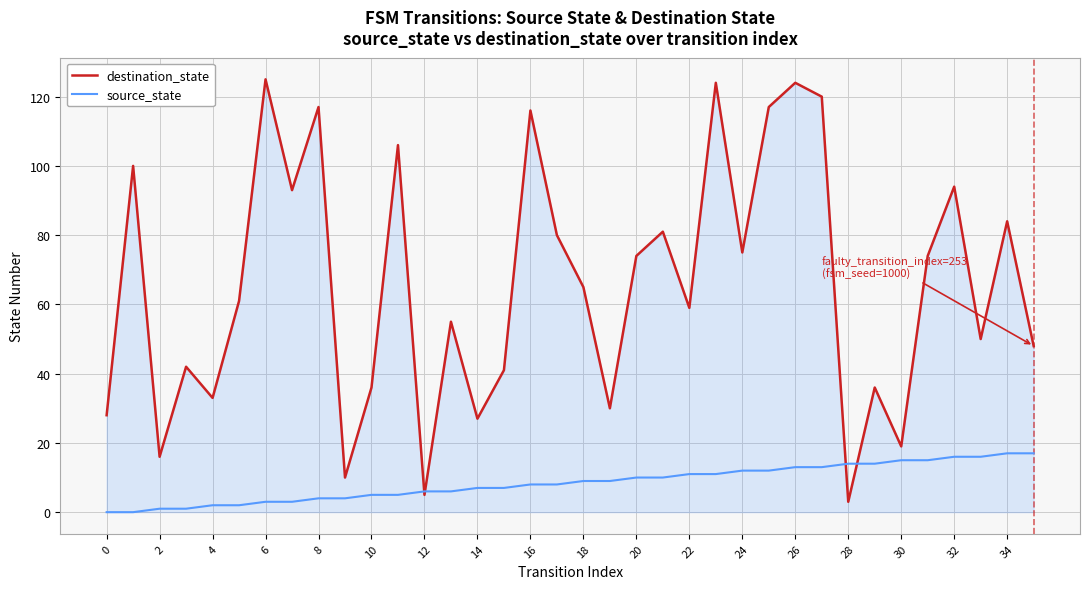

Which series has the largest range (max minus min)?

destination_state